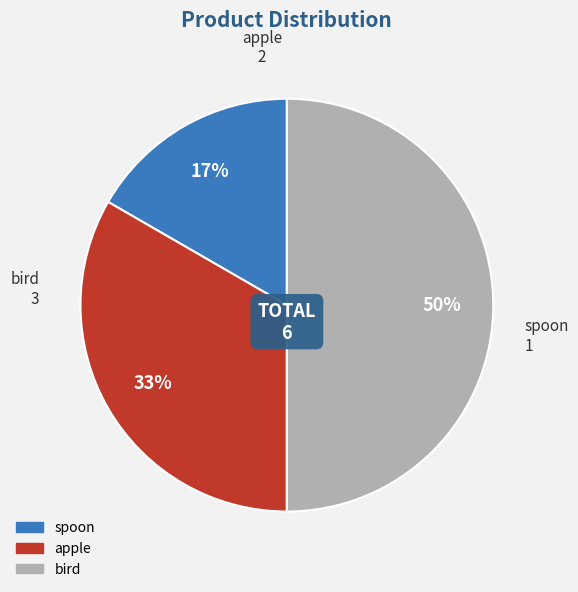

Is the sum of bird and apple greater than half?

Yes